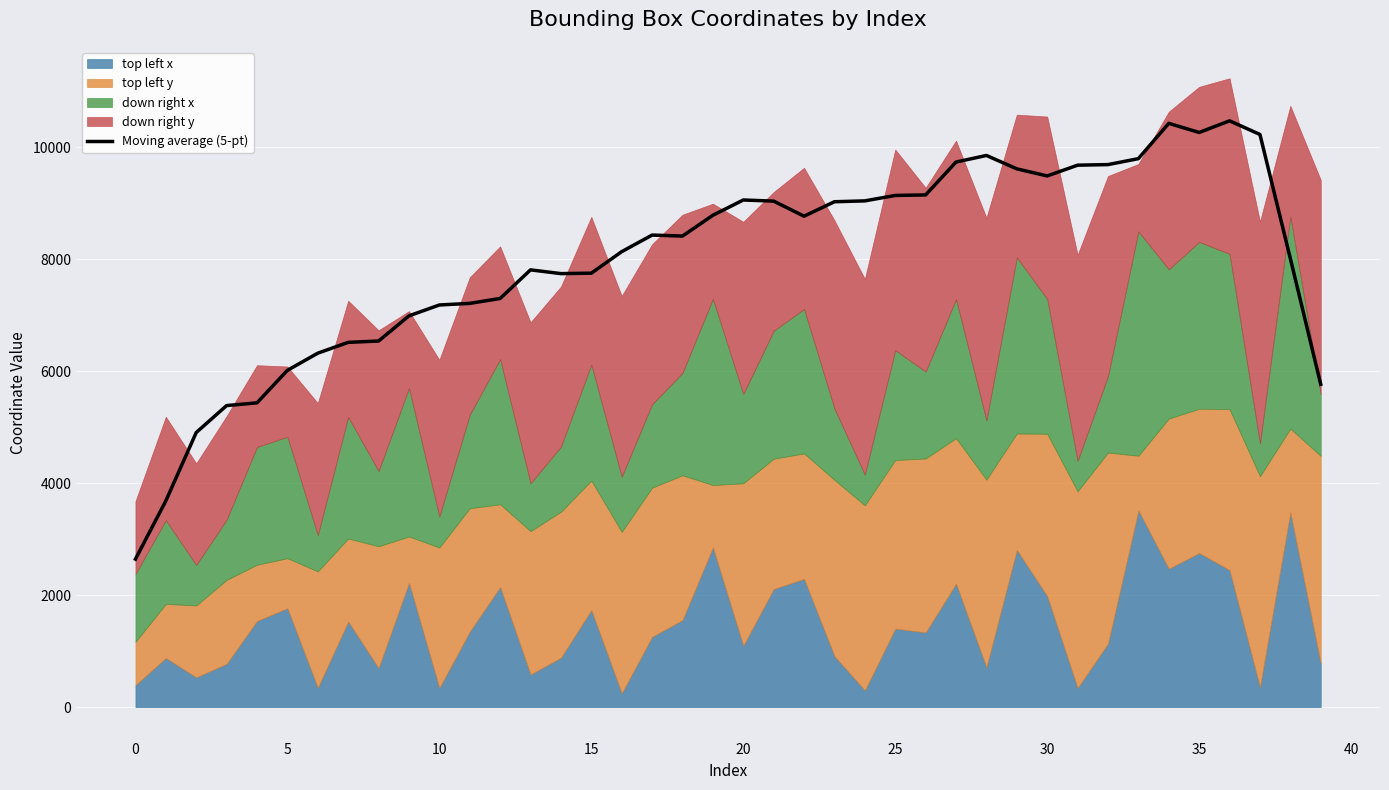

How many points are higher than both their immediate neighbors (excluding endpoints)?

6